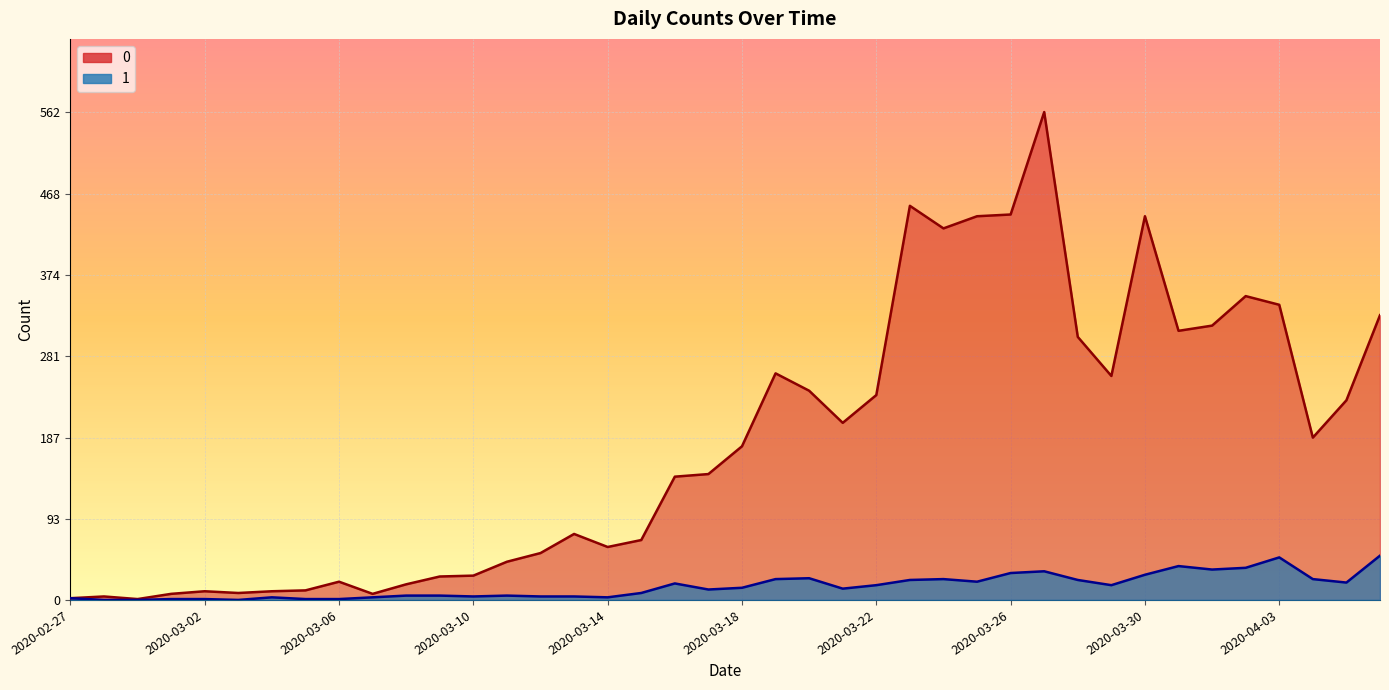

What is the approximate value of 1 at 2020-03-20, to the nearest 5?

25